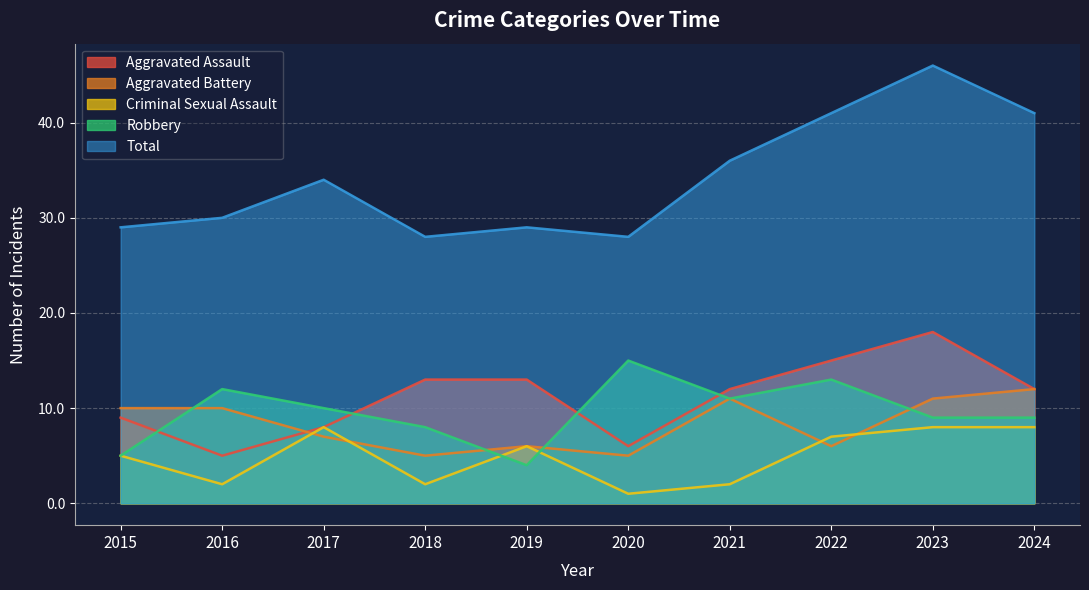

List the series in order of their peak value, highest first.

Total, Aggravated Assault, Robbery, Aggravated Battery, Criminal Sexual Assault